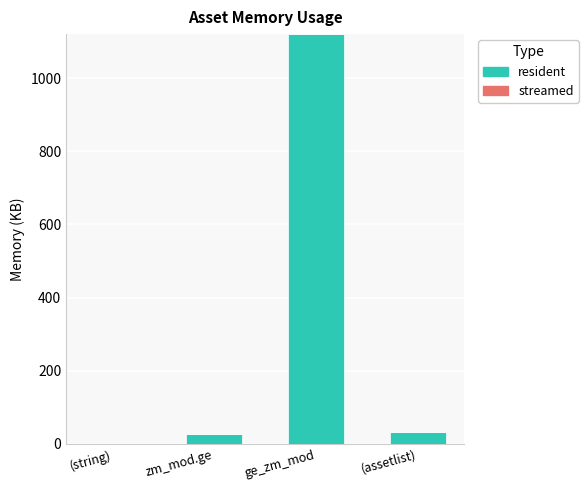

What is the change in value from (string) to zm_mod.ge?

+27